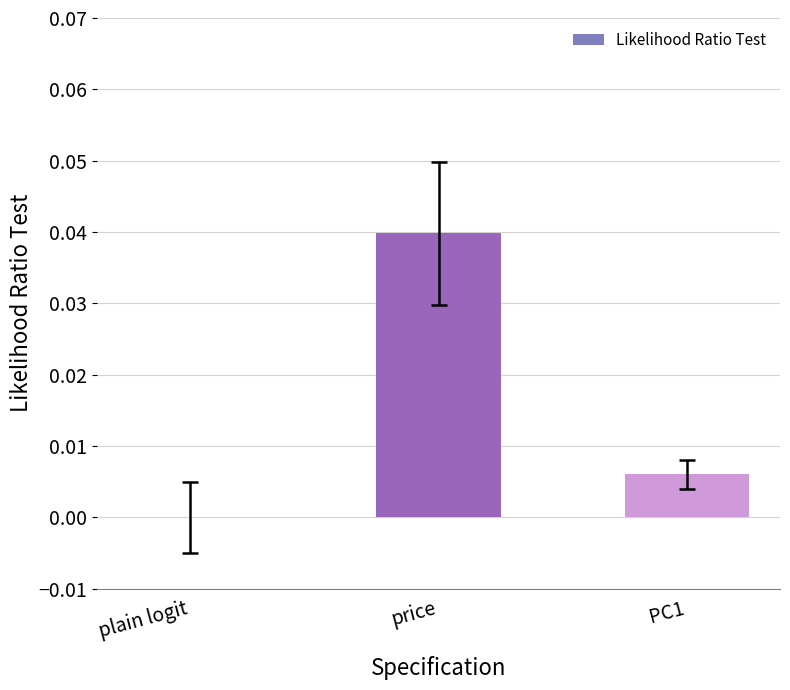

Which has a higher value, plain logit or price?

price